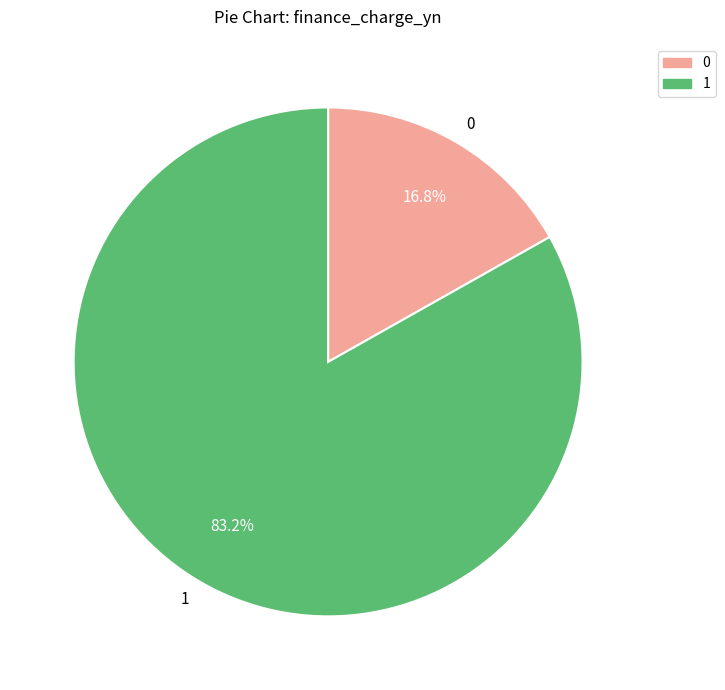

To the nearest percent, what is the average slice percentage?

50%